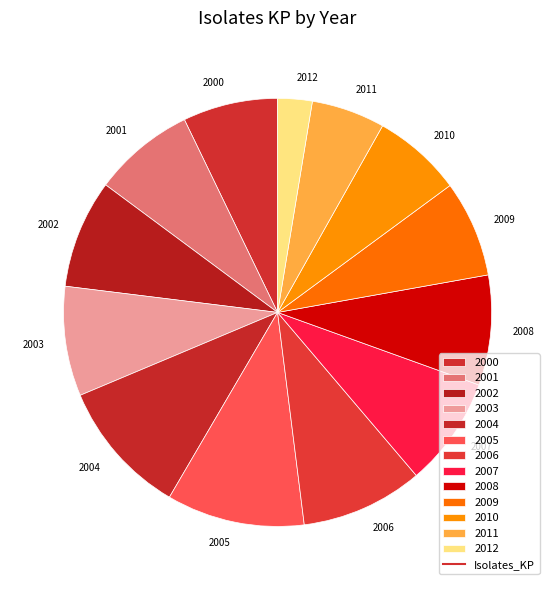

Count the number of slices in the pie.

13